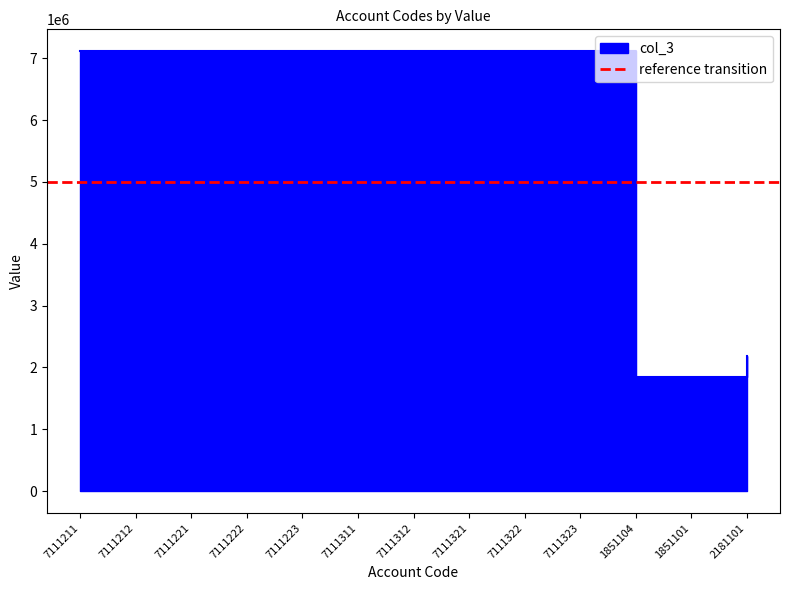

What is the label of the 13th point from the right?

7111211